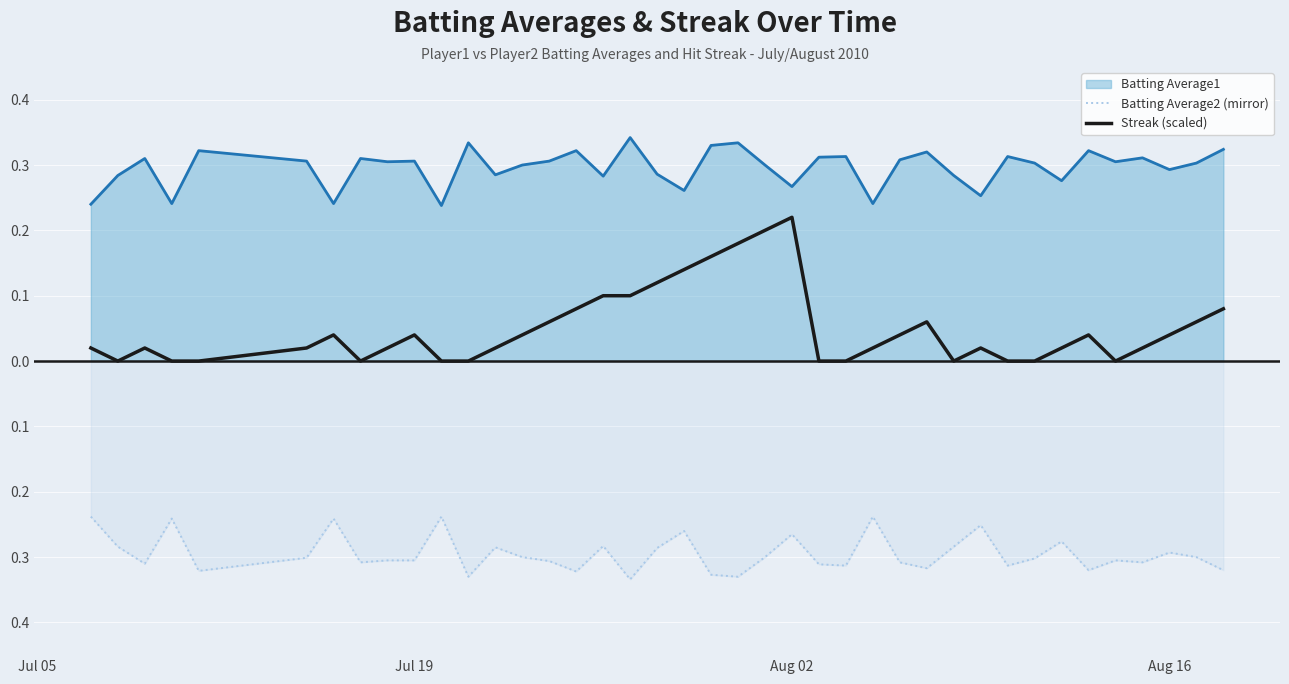

Is the value of Batting Average2 (mirror) at 30 greater than the value of Streak (scaled) at 13?

No